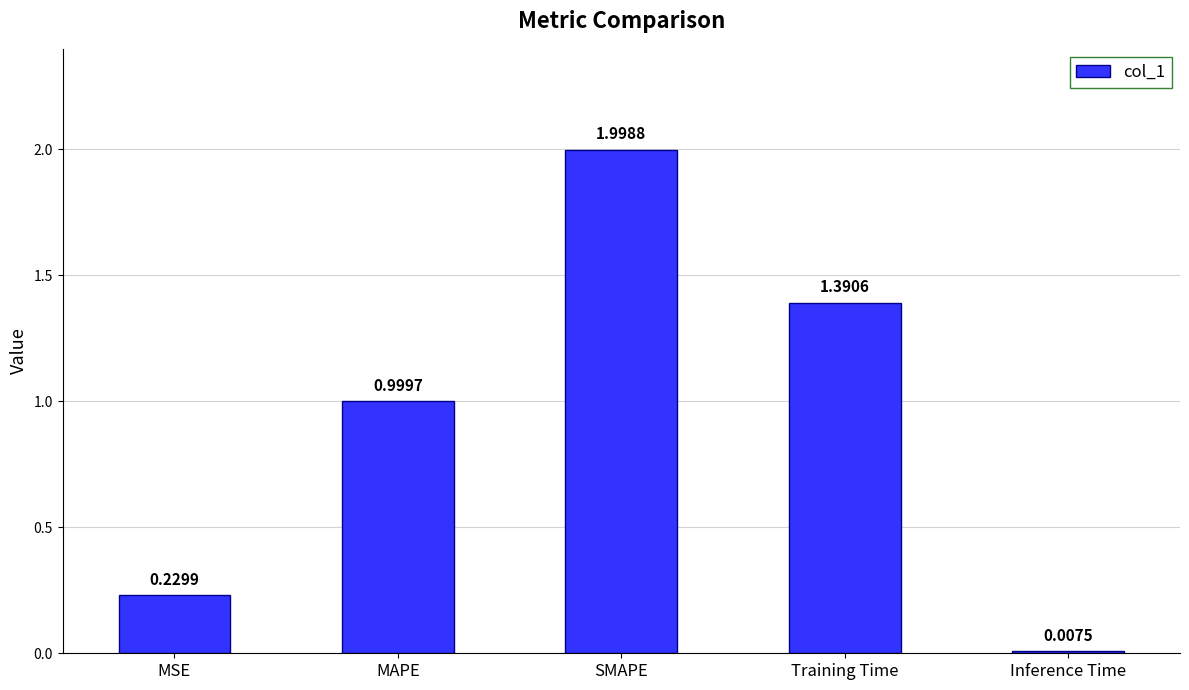

Which has a higher value, Inference Time or Training Time?

Training Time